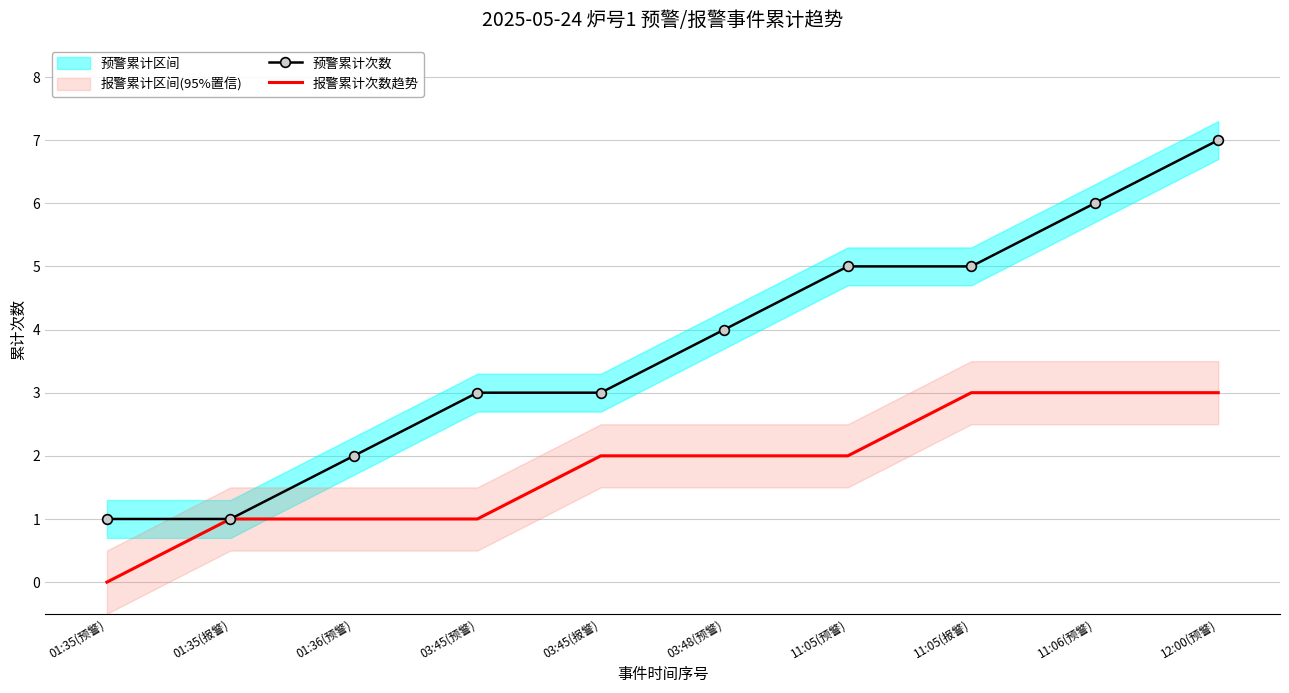

What is the sum of all 预警累计次数 values?

37